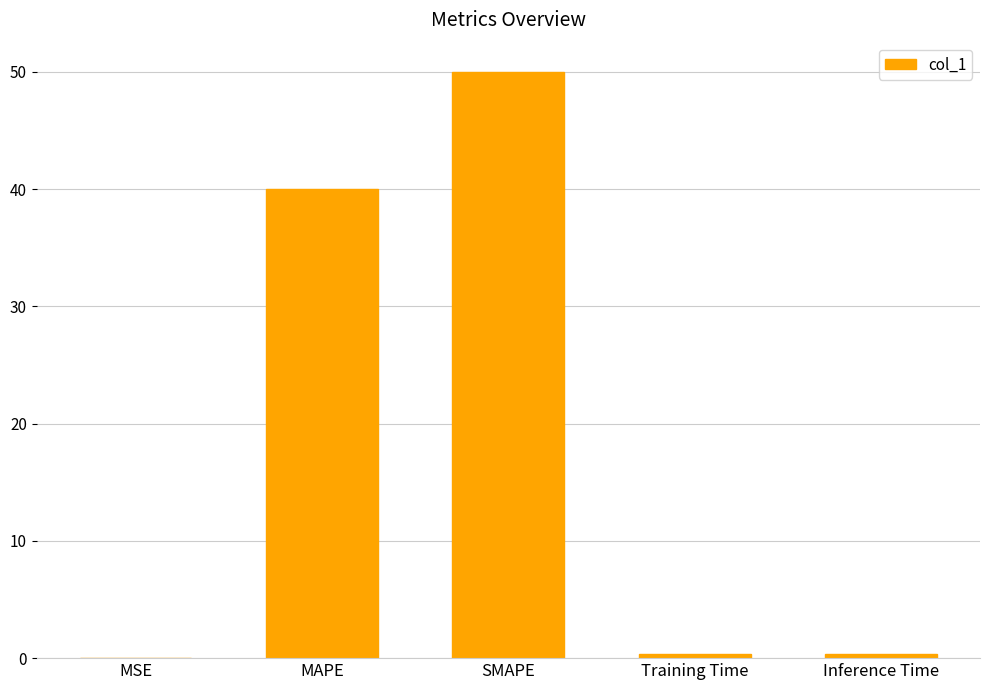

Which has a higher value, SMAPE or Inference Time?

SMAPE